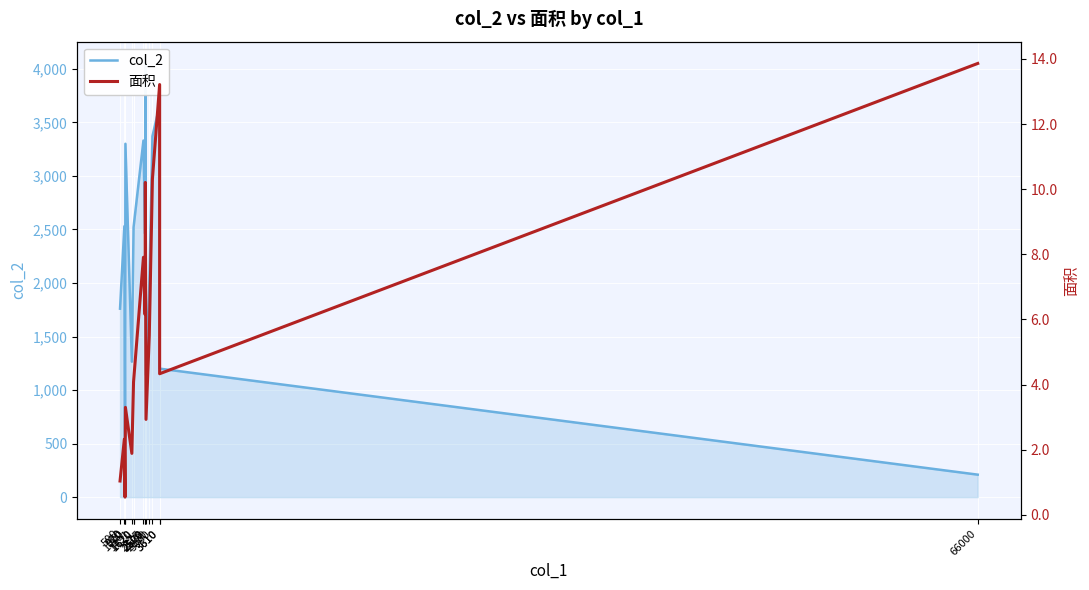

Which series changed the most between 1620 and 2820?

col_2